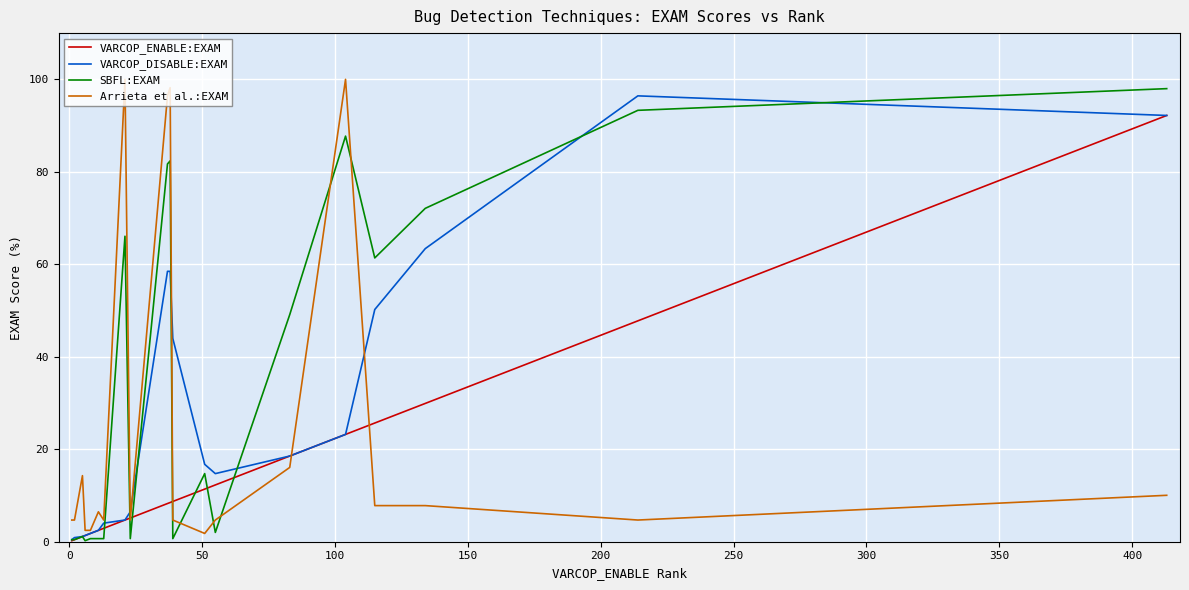

Which series has the largest total across all categories?

SBFL:EXAM